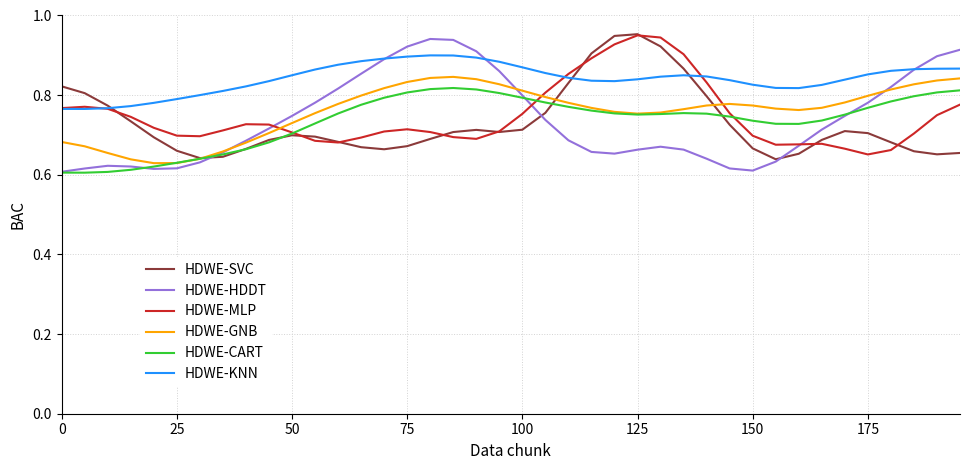

Which series has the largest total across all categories?

HDWE-KNN